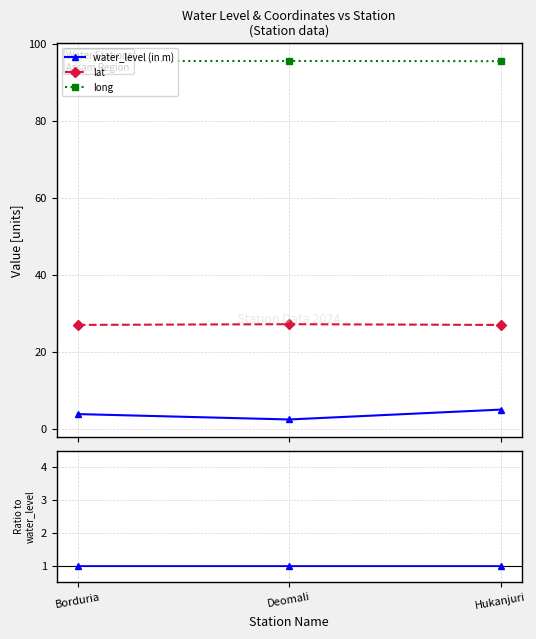

The long series shows 16.8 at Deomali. True or false?

False